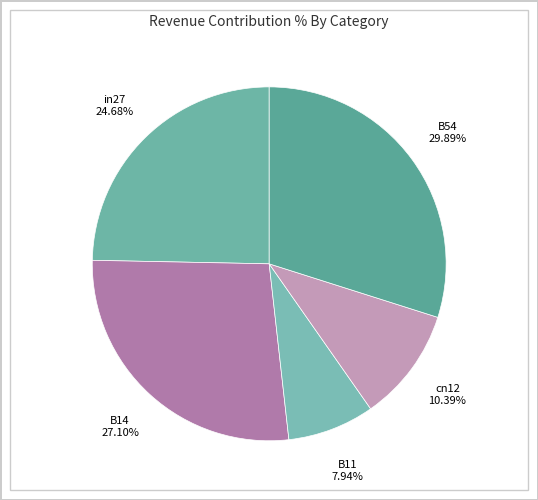

Which slice is the largest?

B54